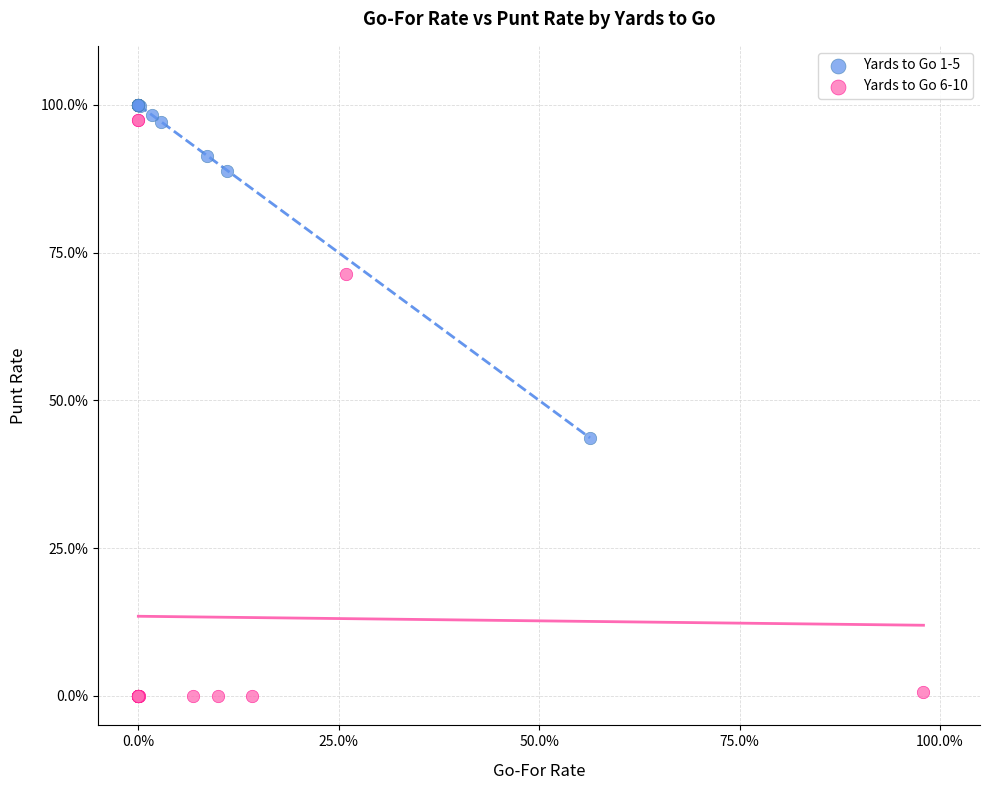

What are all the series names shown in the legend?

Yards to Go 1-5, Yards to Go 6-10